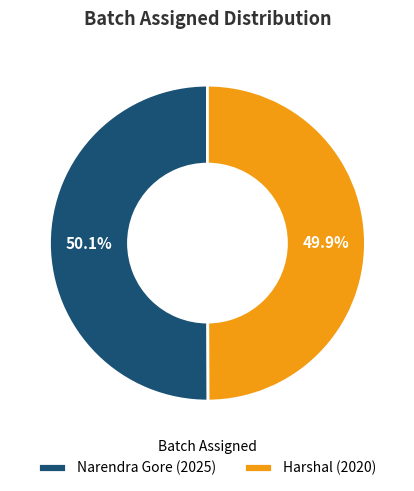

What percentage is the Narendra Gore slice, to the nearest percent?

50%